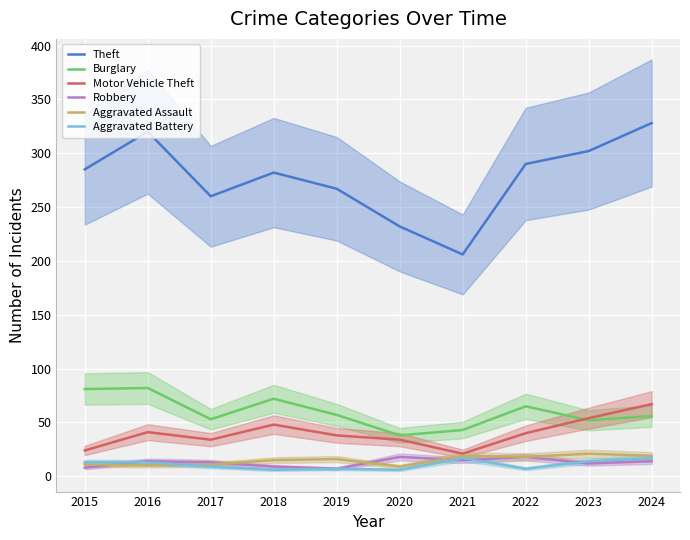

What is the smallest value displayed?

6